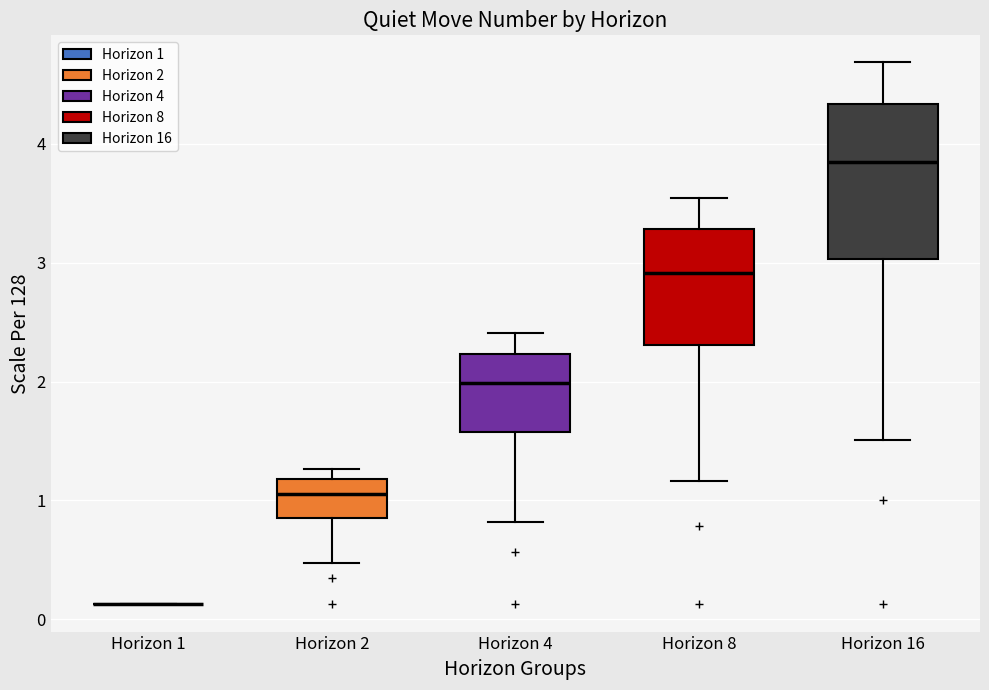

Where does the lower whisker of the box for Horizon 16 end on the y-axis? The values are not printed on the chart, so give them approximately, as read against the axis.

1.5